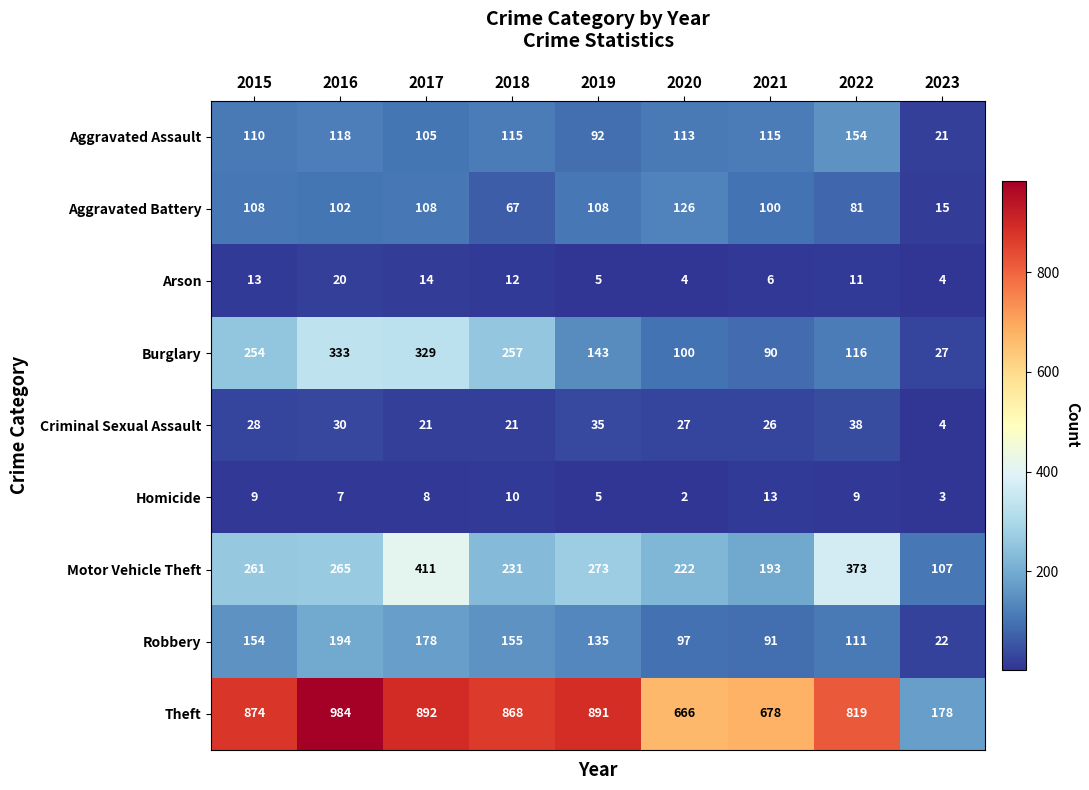

What is the minimum value for Criminal Sexual Assault?

4